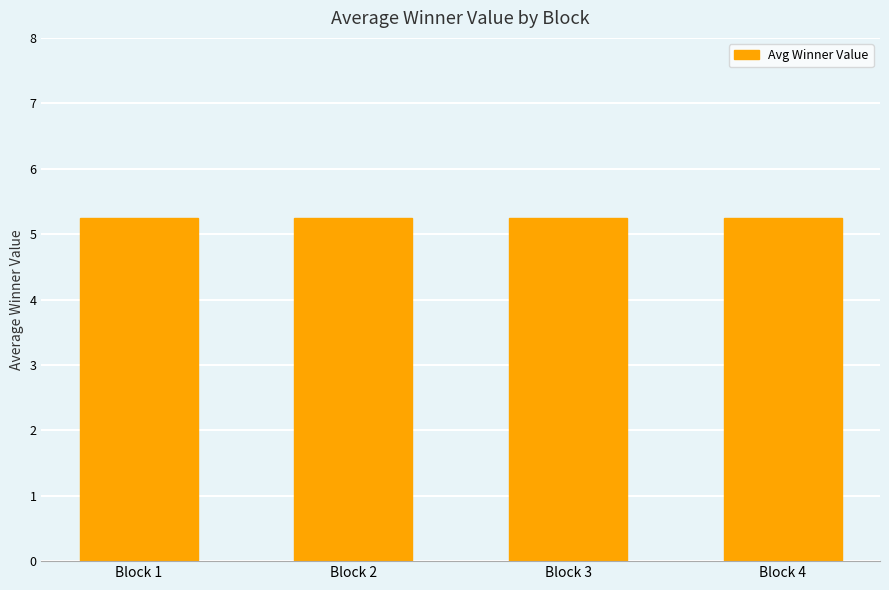

How many groups of bars are there?

4